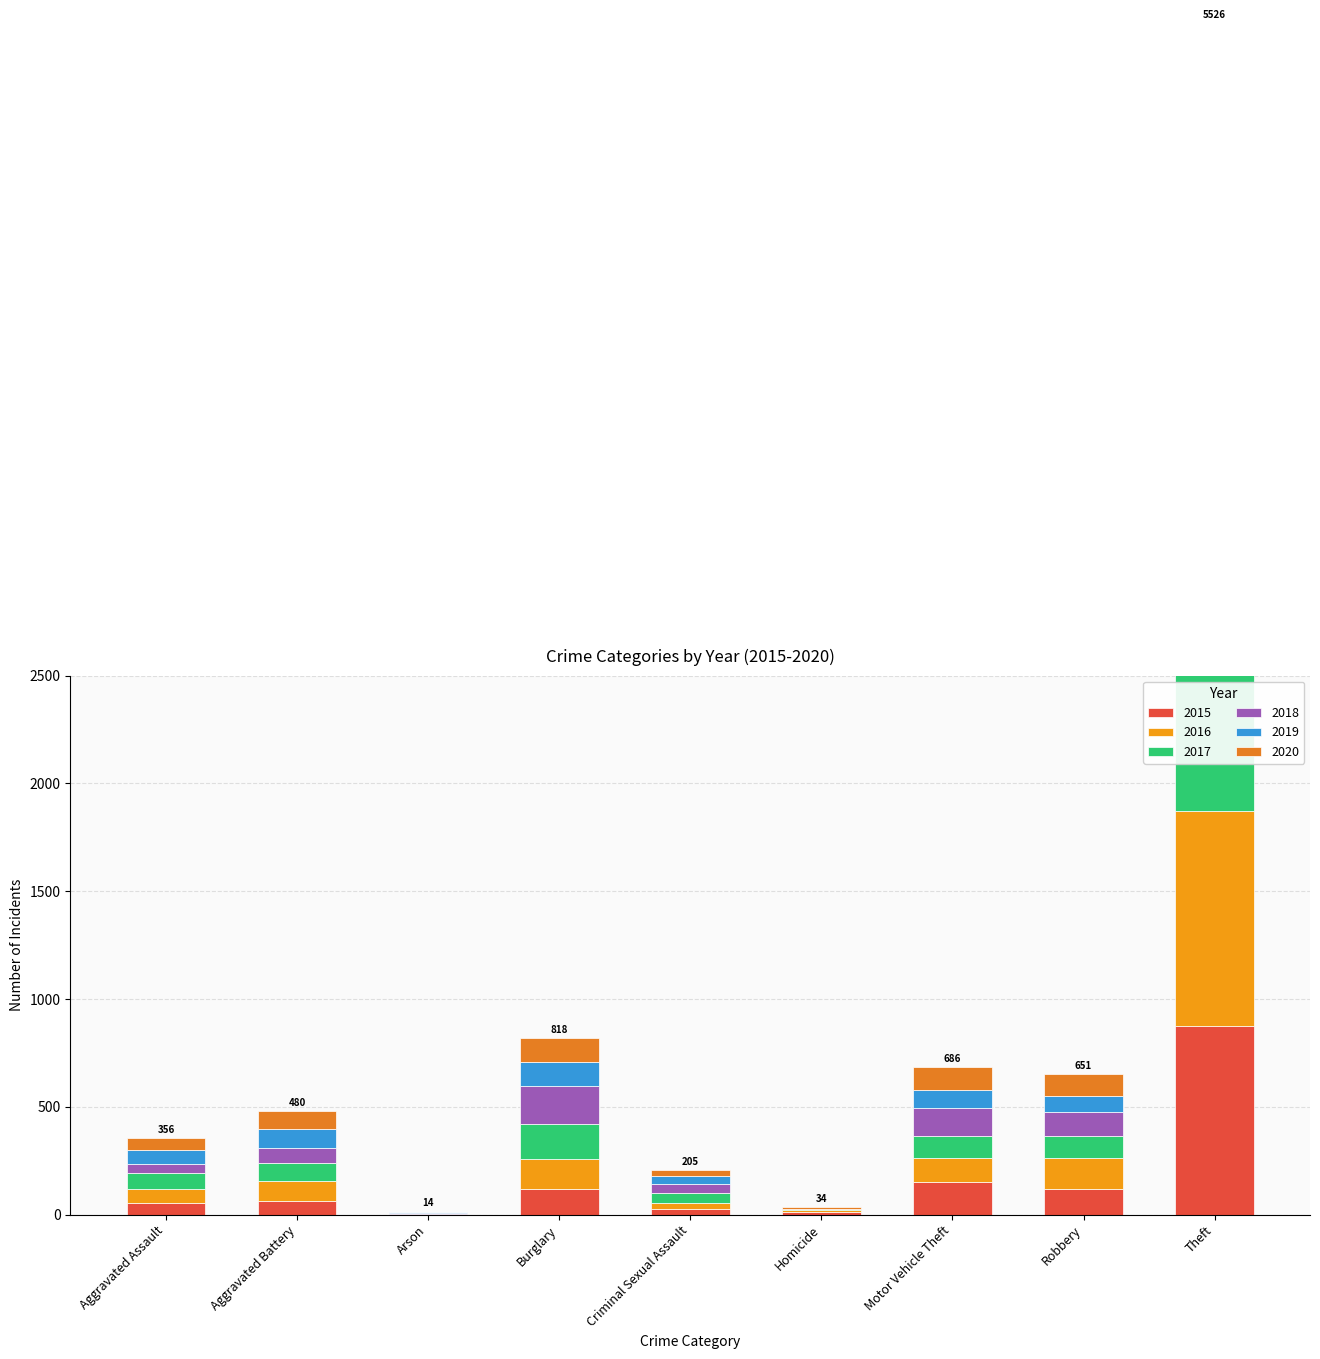

Rank the categories by 2015 value from highest to lowest.

Theft, Motor Vehicle Theft, Burglary, Robbery, Aggravated Battery, Aggravated Assault, Criminal Sexual Assault, Homicide, Arson